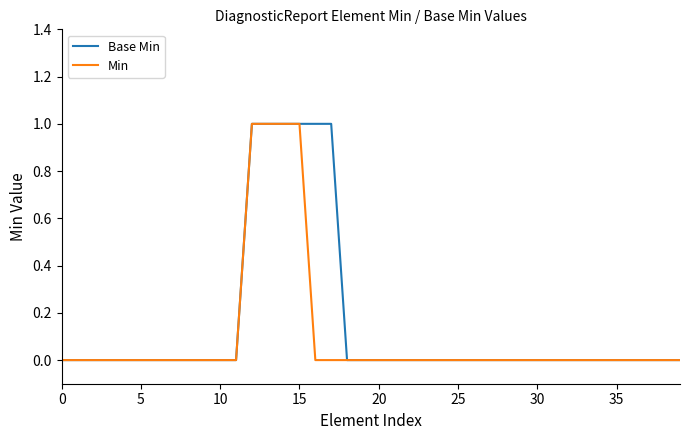

What is the label of the 18th point from the right?

22